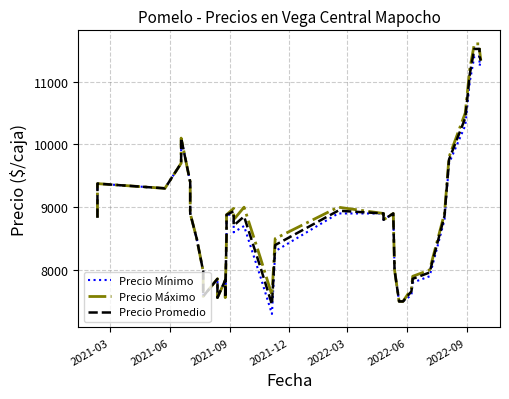

True or false: Precio Mínimo and Precio Máximo cross at least once.

False